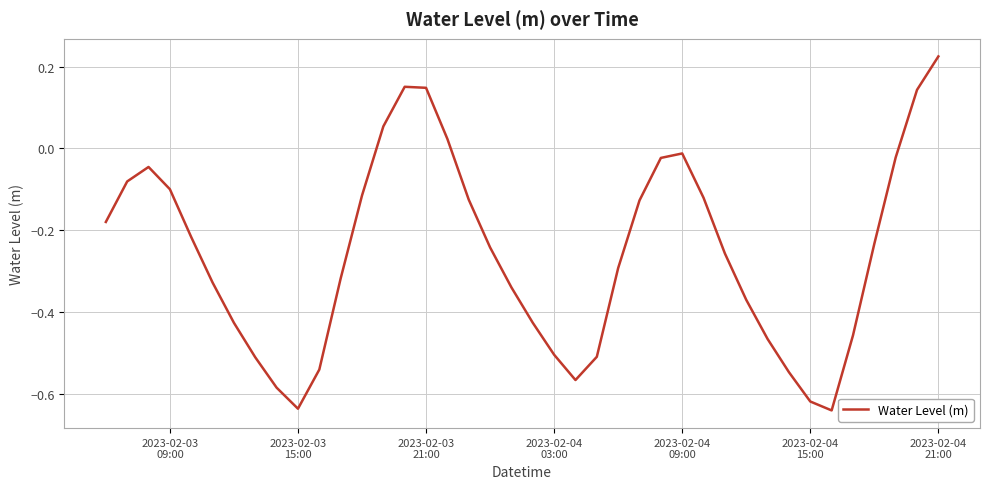

What is the difference between the maximum and minimum values?

0.9